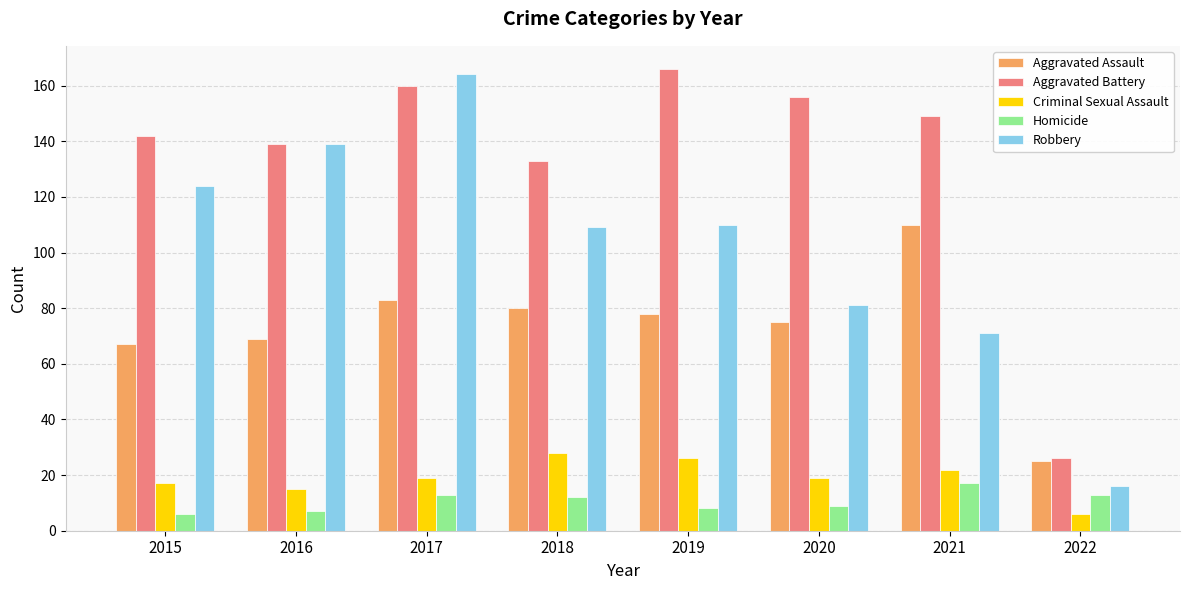

Reading left to right, extract all data points from this chart.

Aggravated Assault: 2015=67	2016=69	2017=83	2018=80	2019=78	2020=75	2021=110	2022=25
Aggravated Battery: 2015=142	2016=139	2017=160	2018=133	2019=166	2020=156	2021=149	2022=26
Criminal Sexual Assault: 2015=17	2016=15	2017=19	2018=28	2019=26	2020=19	2021=22	2022=6
Homicide: 2015=6	2016=7	2017=13	2018=12	2019=8	2020=9	2021=17	2022=13
Robbery: 2015=124	2016=139	2017=164	2018=109	2019=110	2020=81	2021=71	2022=16